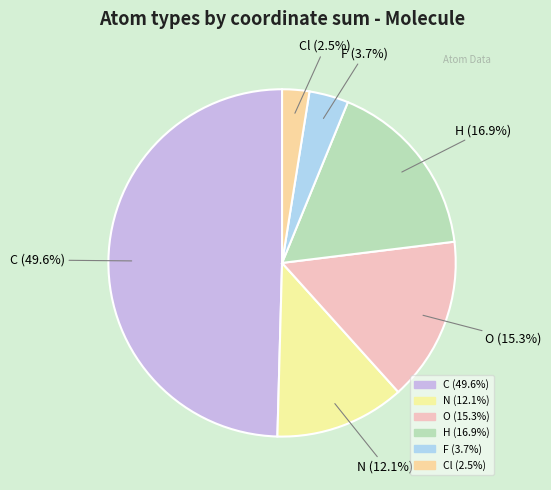

Count the number of slices in the pie.

6